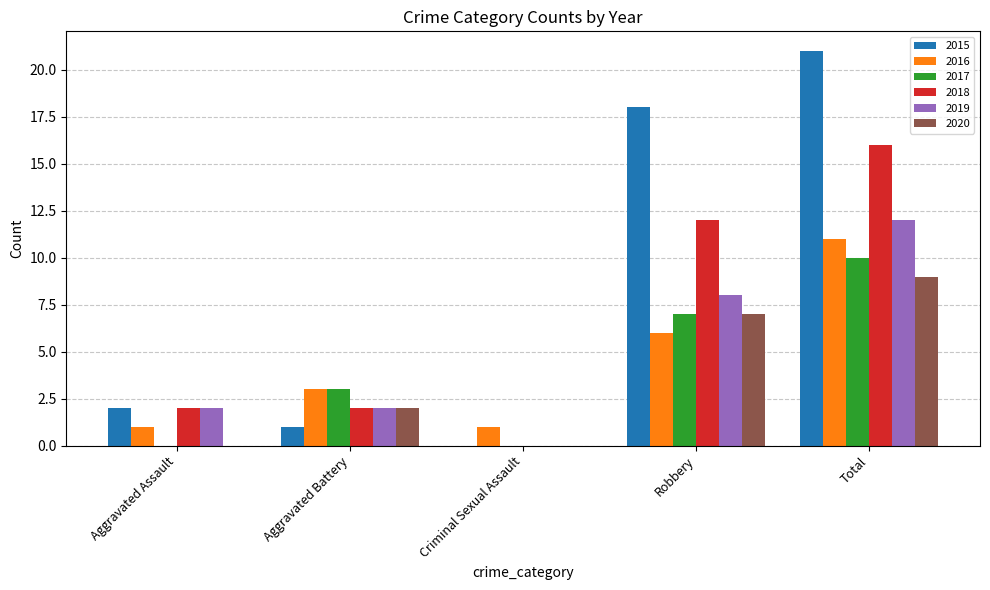

How many groups of bars are there?

5